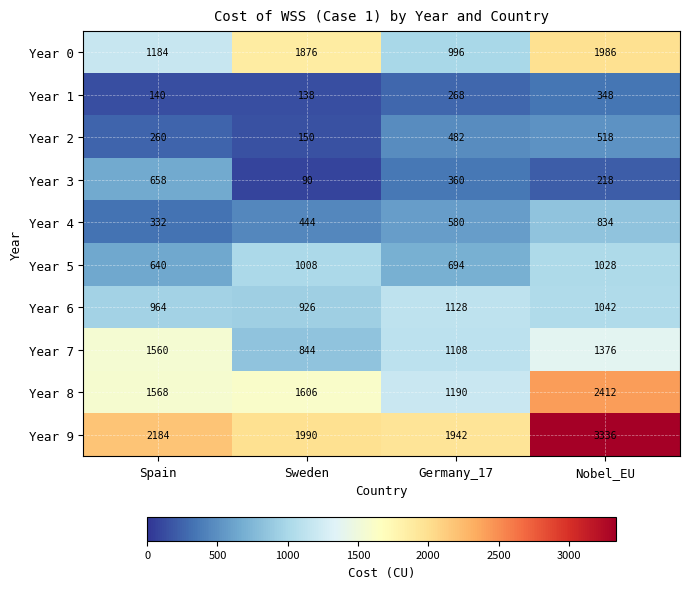

Is it true that Year 8 equals 766 at Nobel_EU?

False